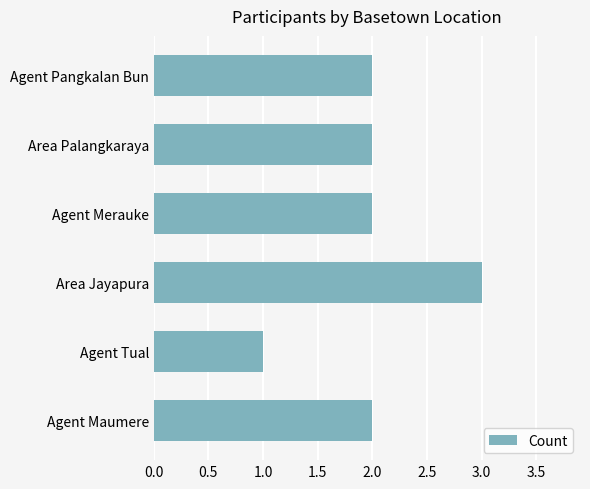

Reading bottom to top, what are all the values shown in this chart?

Agent Maumere=2	Agent Tual=1	Area Jayapura=3	Agent Merauke=2	Area Palangkaraya=2	Agent Pangkalan Bun=2